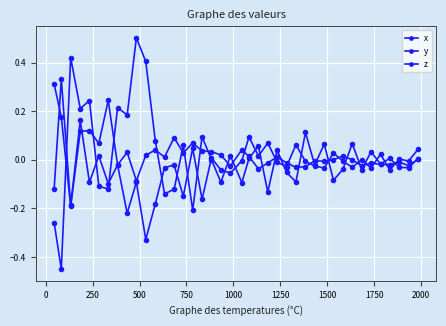

Is this an area chart (filled region under the line)?

No